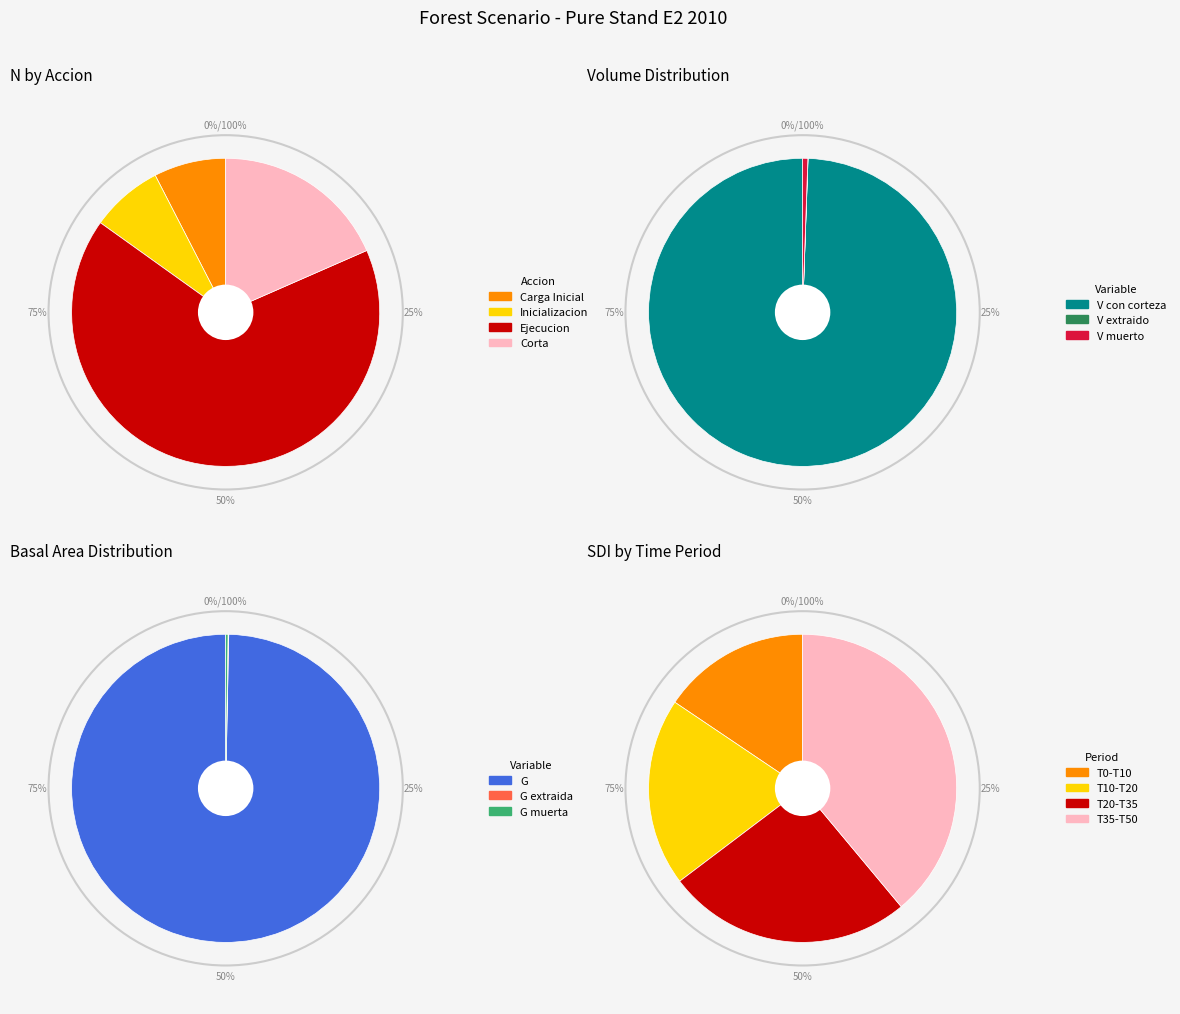

To the nearest percent, what is the average slice percentage?

8%